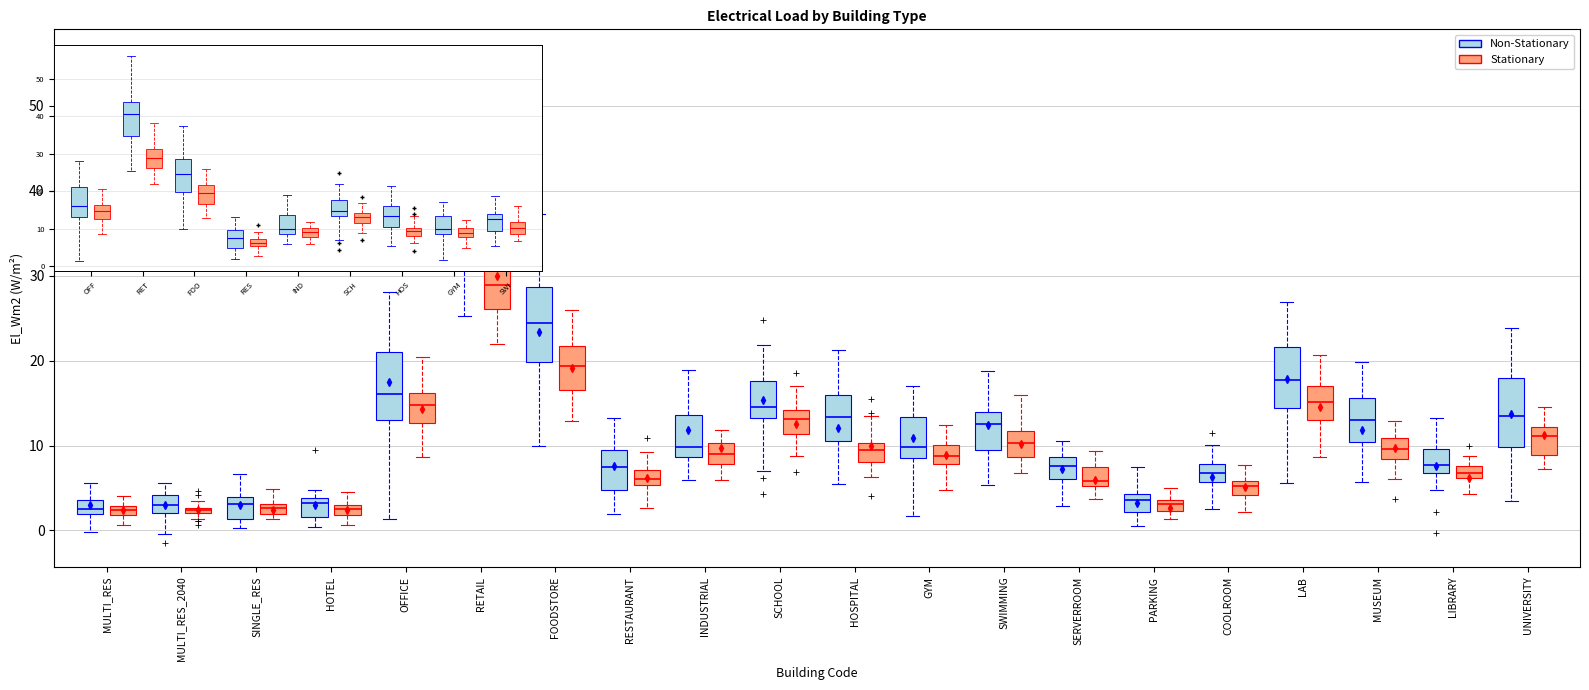

Which box's median line is the highest?

RETAIL (Non-Stationary)